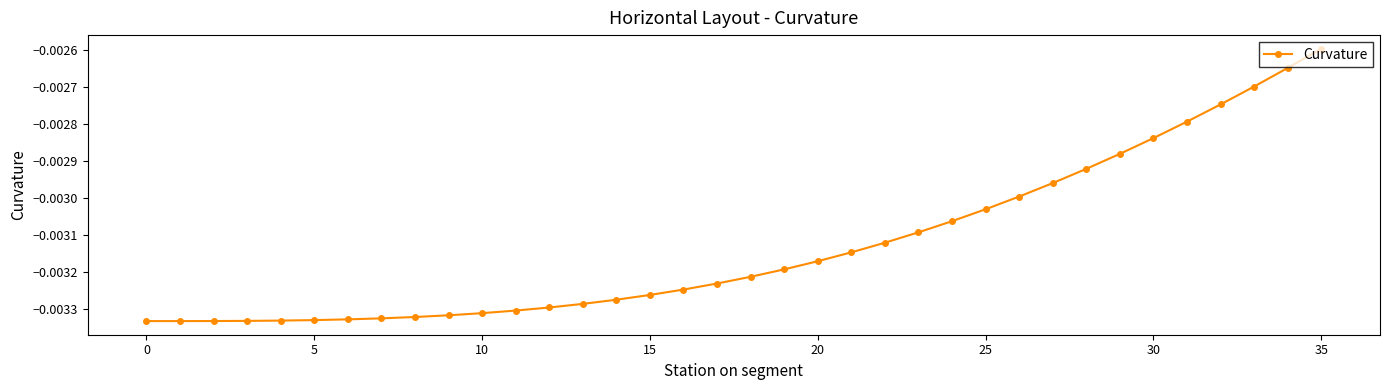

Which category has the highest value across all series?

35